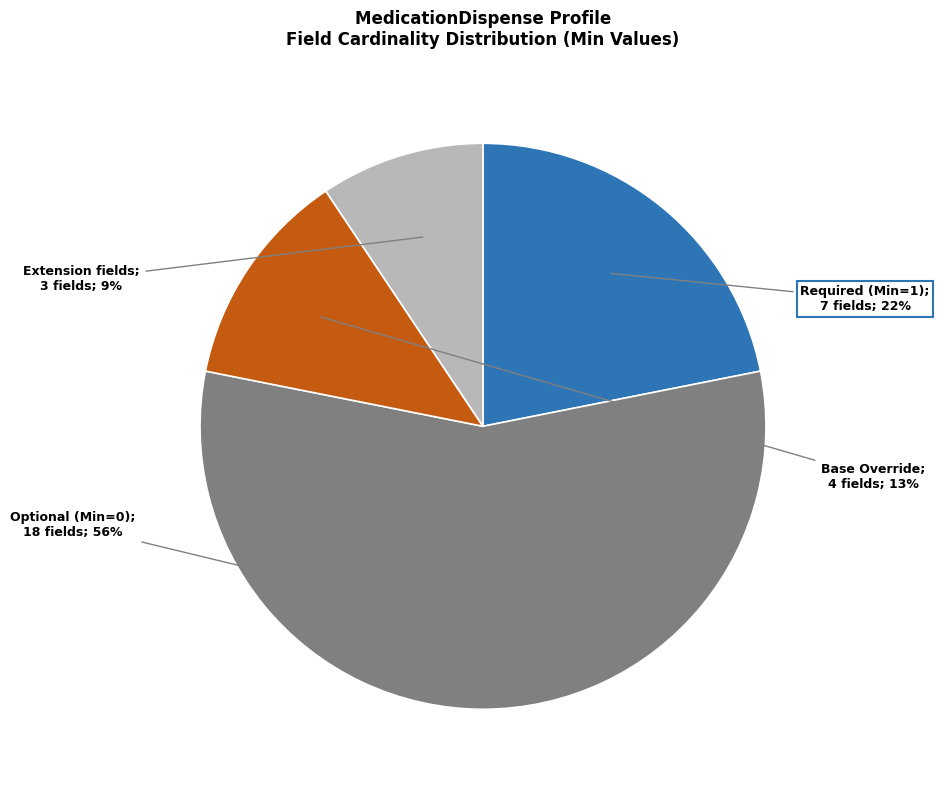

Is there a majority slice in this chart?

Yes